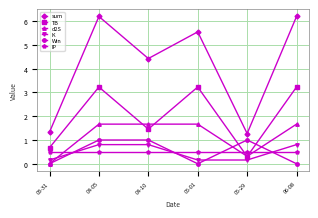

What is the highest value of the d2S series?

1.7